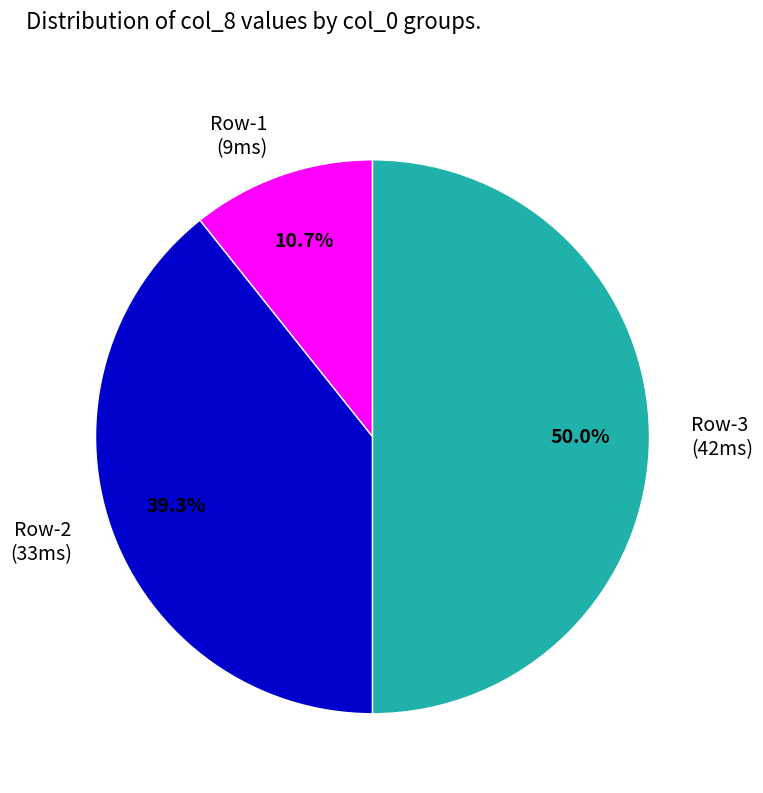

Which slice is the smallest?

Row-1 (9ms)